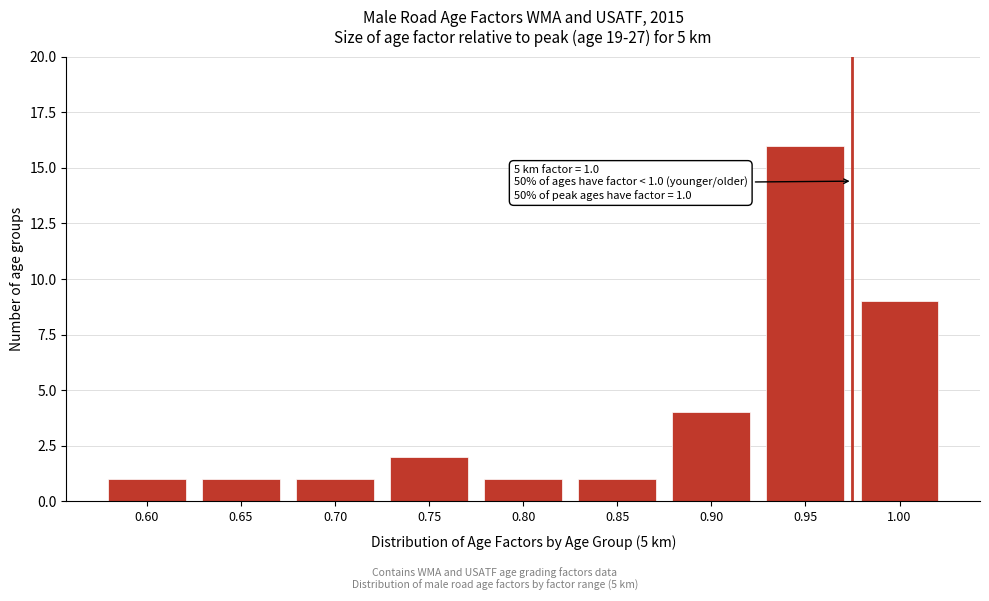

Reading right to left, transcribe all the data shown in this chart.

1.00=9	0.95=16	0.90=4	0.85=1	0.80=1	0.75=2	0.70=1	0.65=1	0.60=1